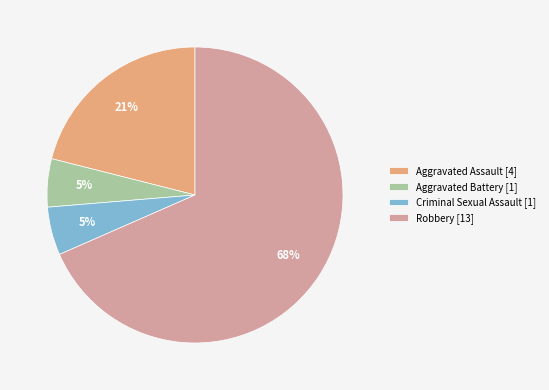

To the nearest percent, what is the combined percentage of Robbery and Criminal Sexual Assault?

74%